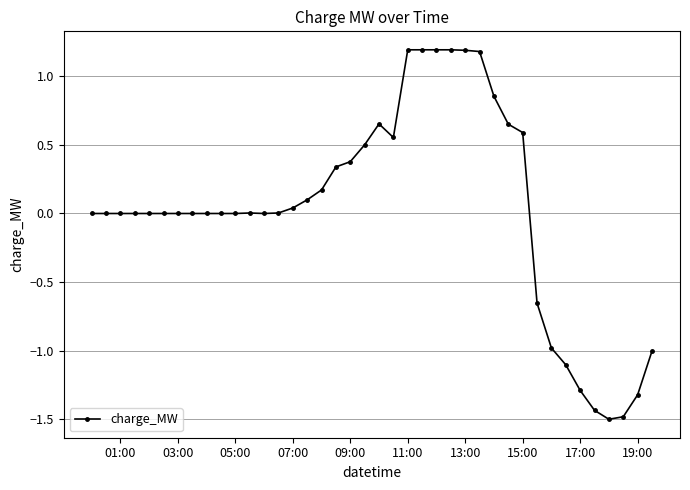

What is the value of the 19th point from the left?

0.4